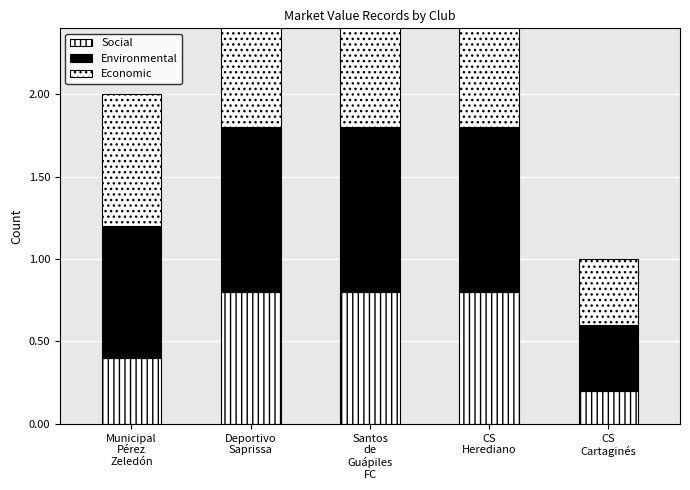

How many data points does each series have?

5